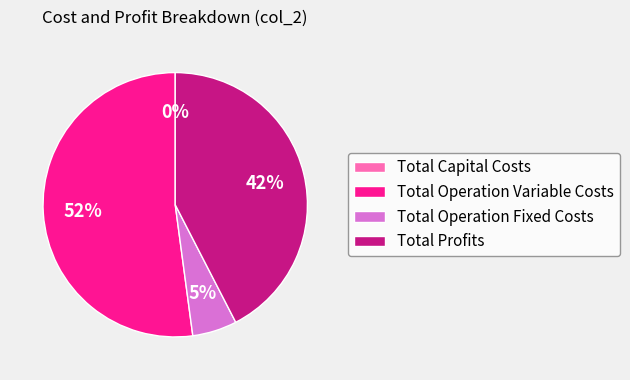

Is there any slice that represents more than half of the pie?

Yes